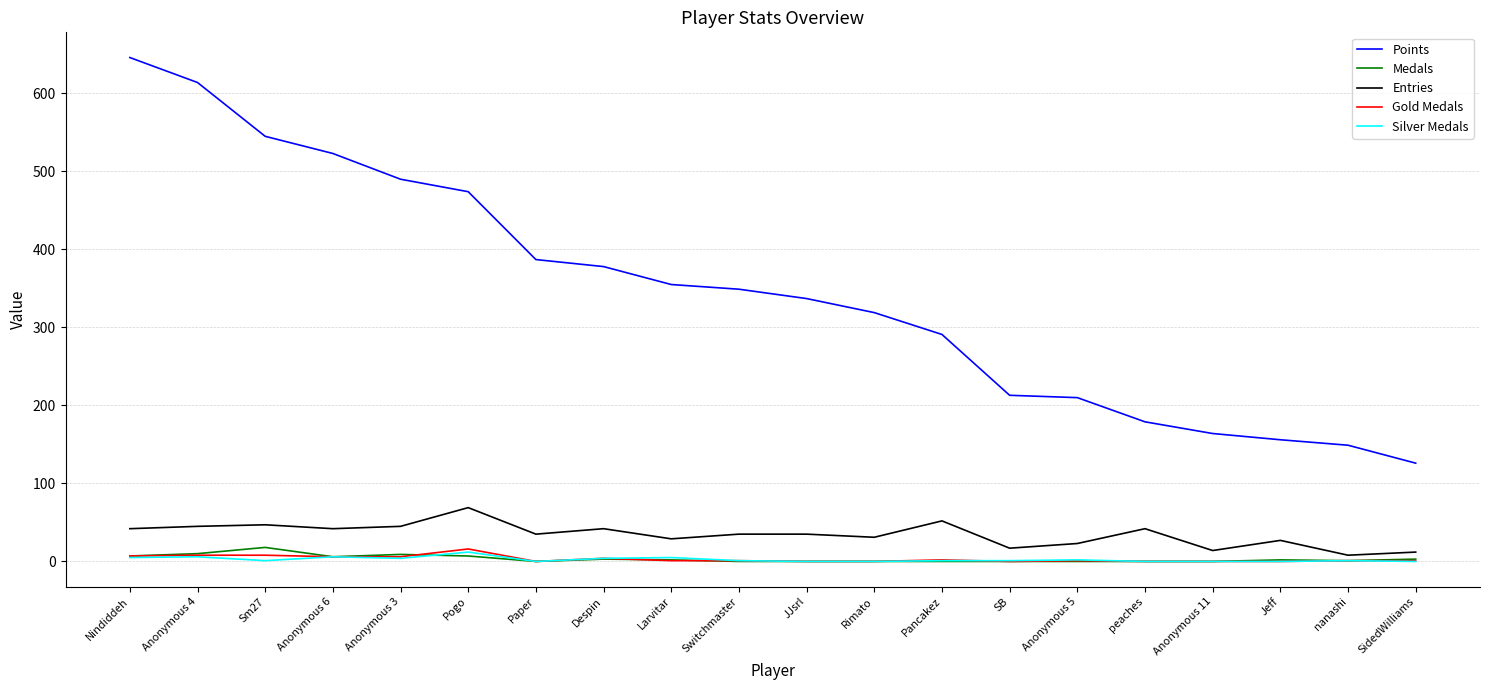

What is the average value of the Points series?

345